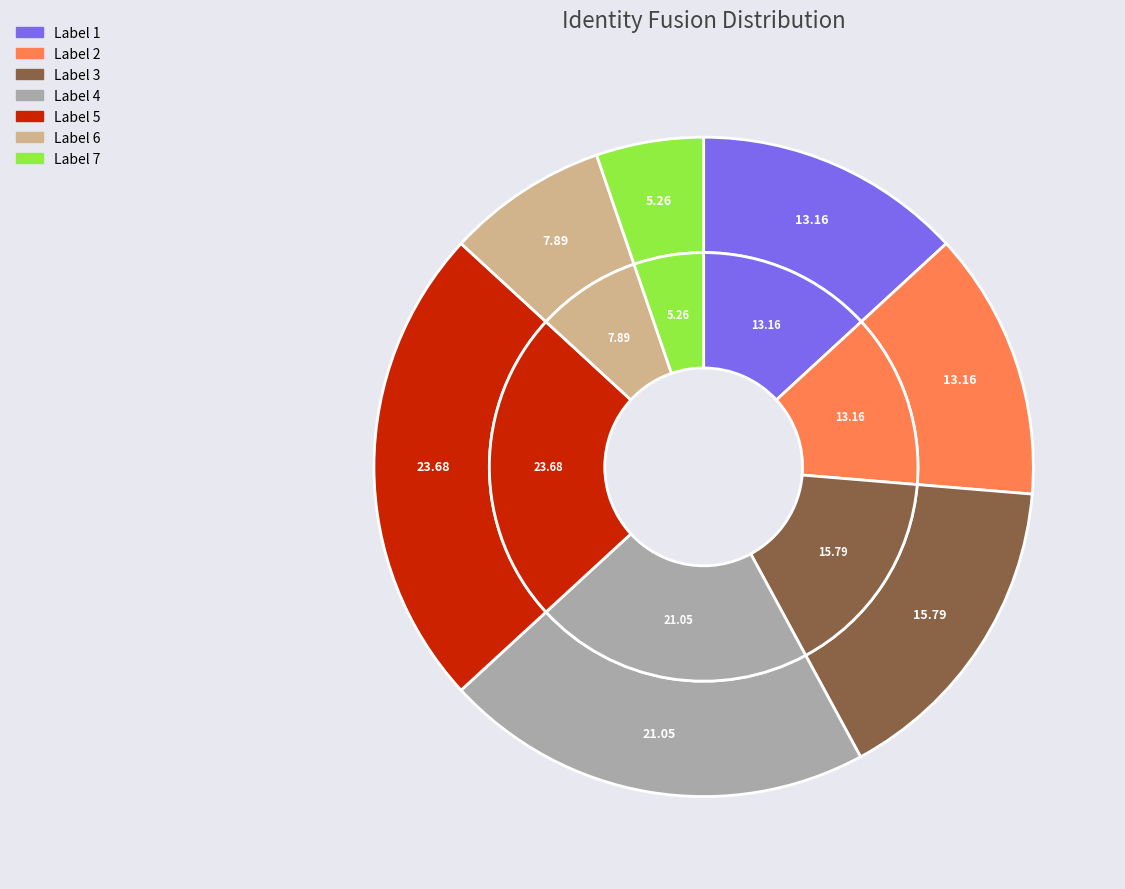

What percentage is the 2 slice, to the nearest percent?

13%